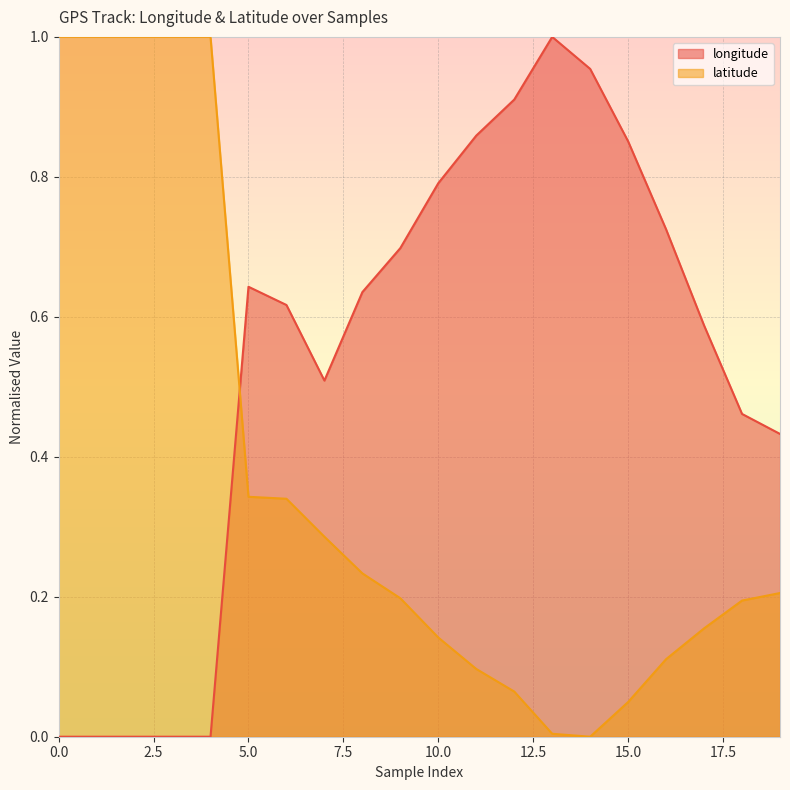

True or false: longitude has a value of 1.1 at 5.0.

False